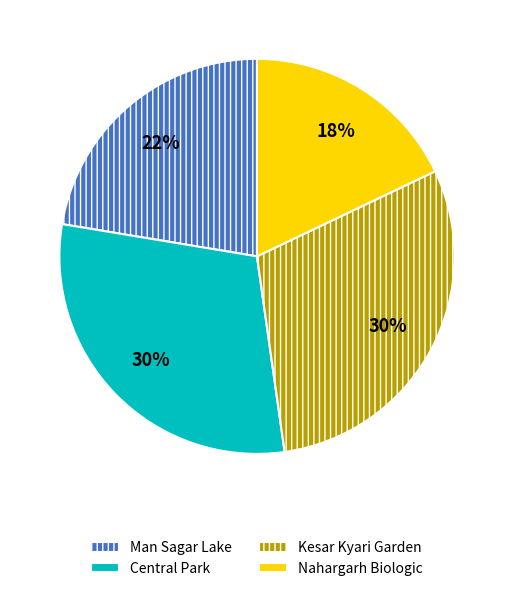

True or false: Man Sagar Lake accounts for 32% of the total.

False